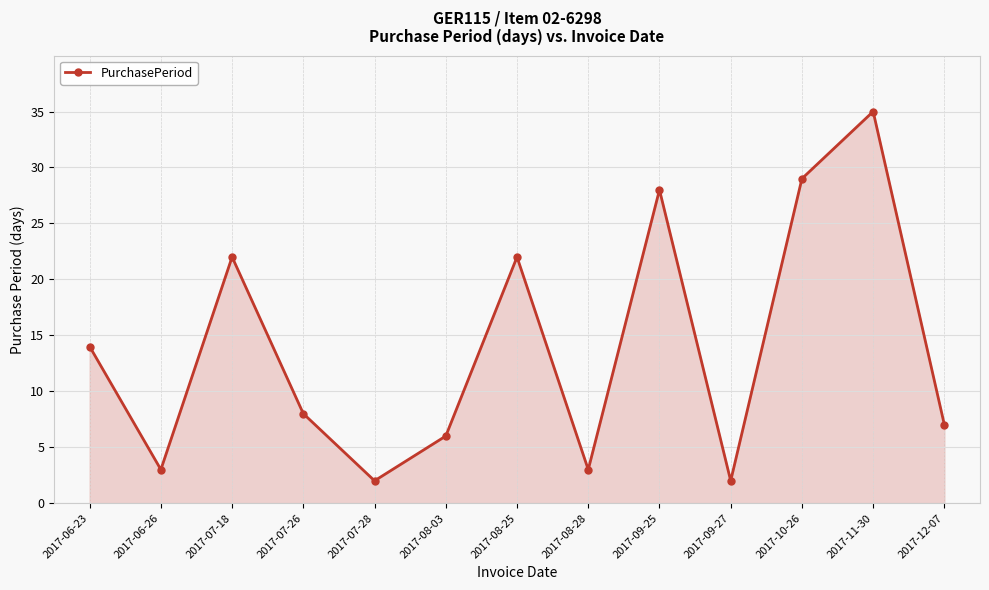

Is it true that the value at 2017-12-07 is 2?

False